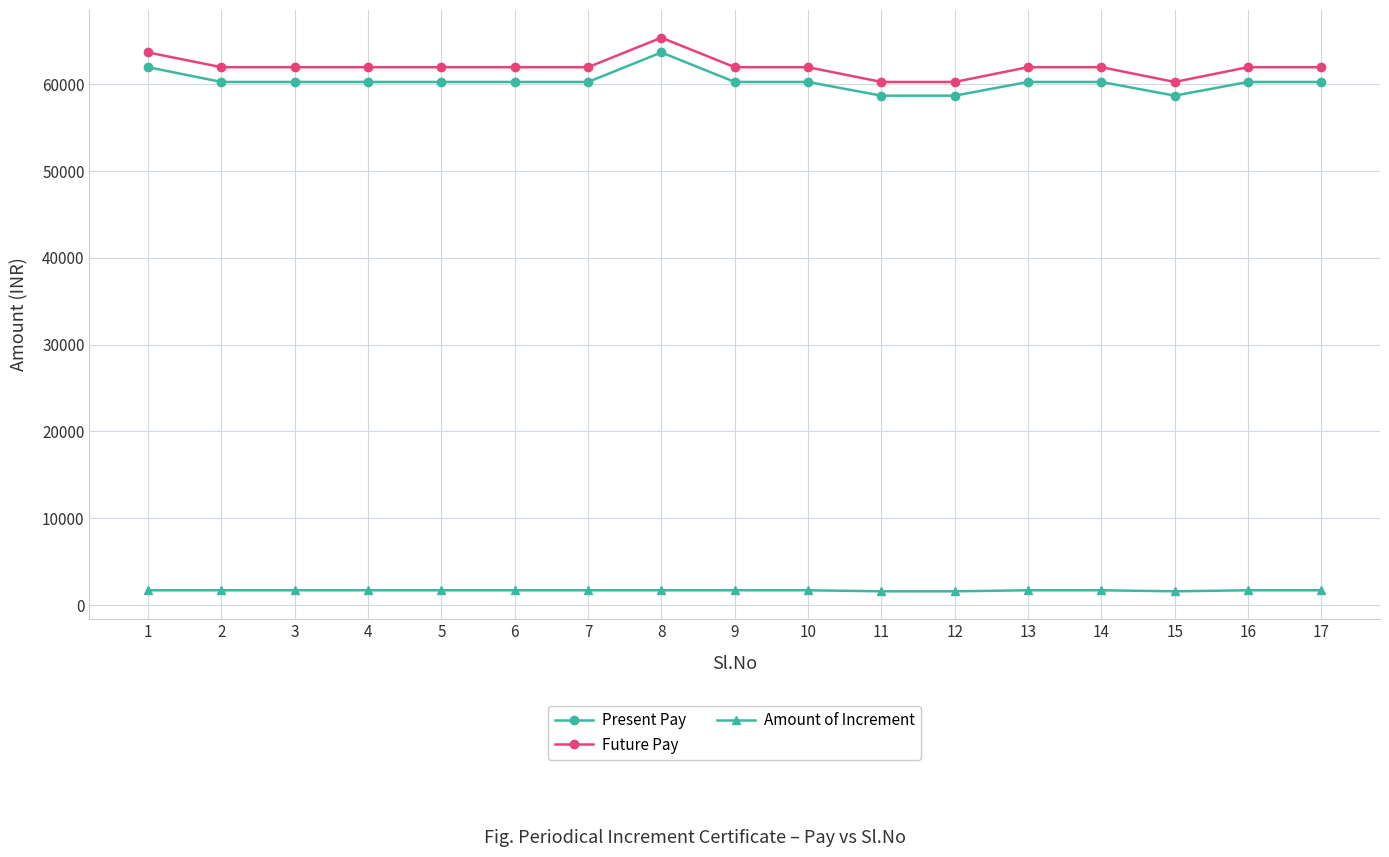

Count the number of data series in this chart.

3